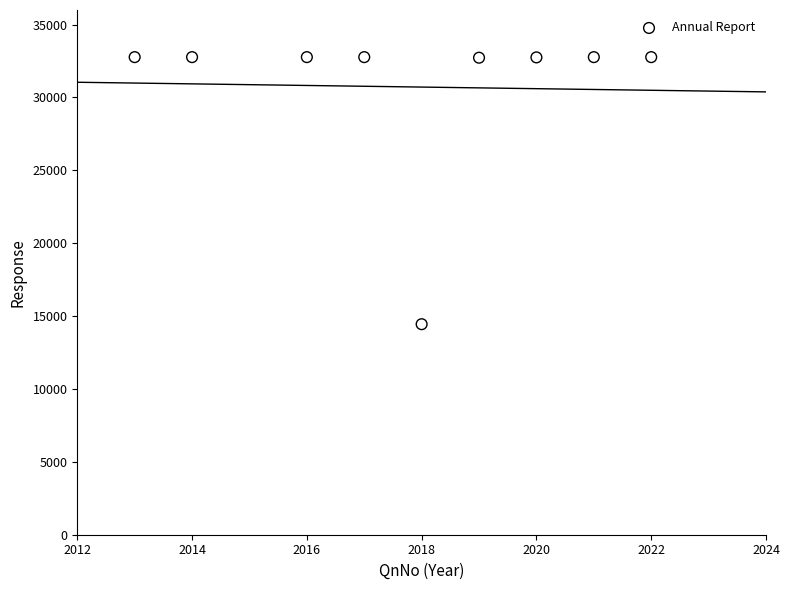

What is the average Y value?

30725